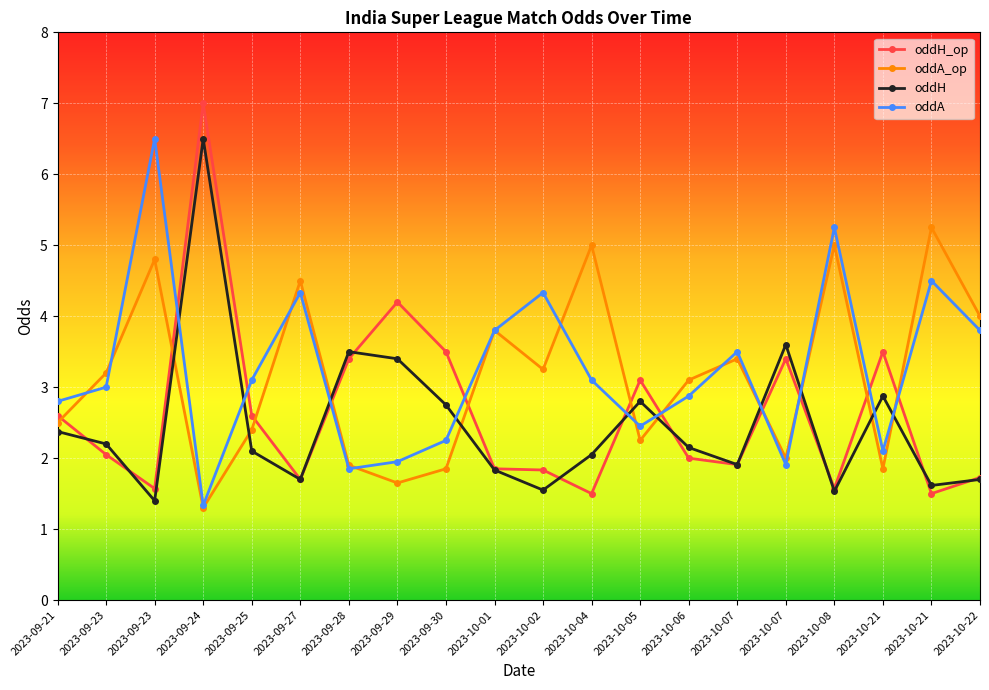

What is the difference between the maximum and minimum values in the oddH series?

5.1